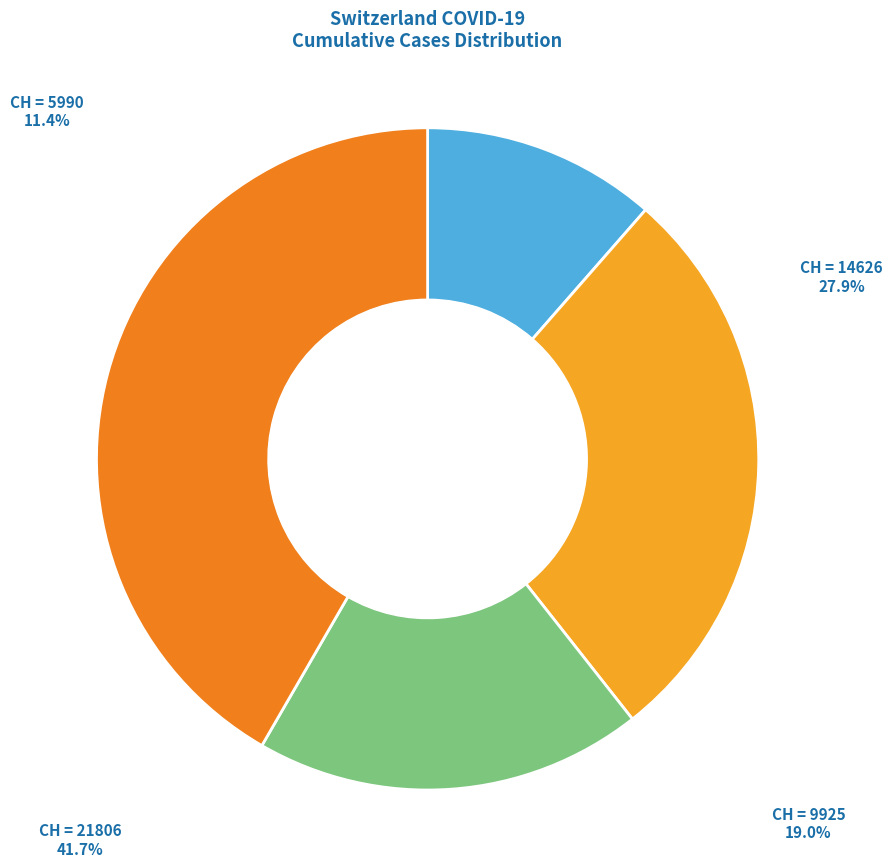

Count the number of slices in the pie.

4